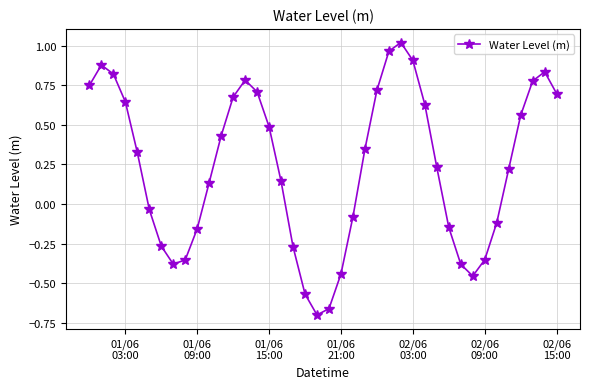

What is the sum of all values?

9.3